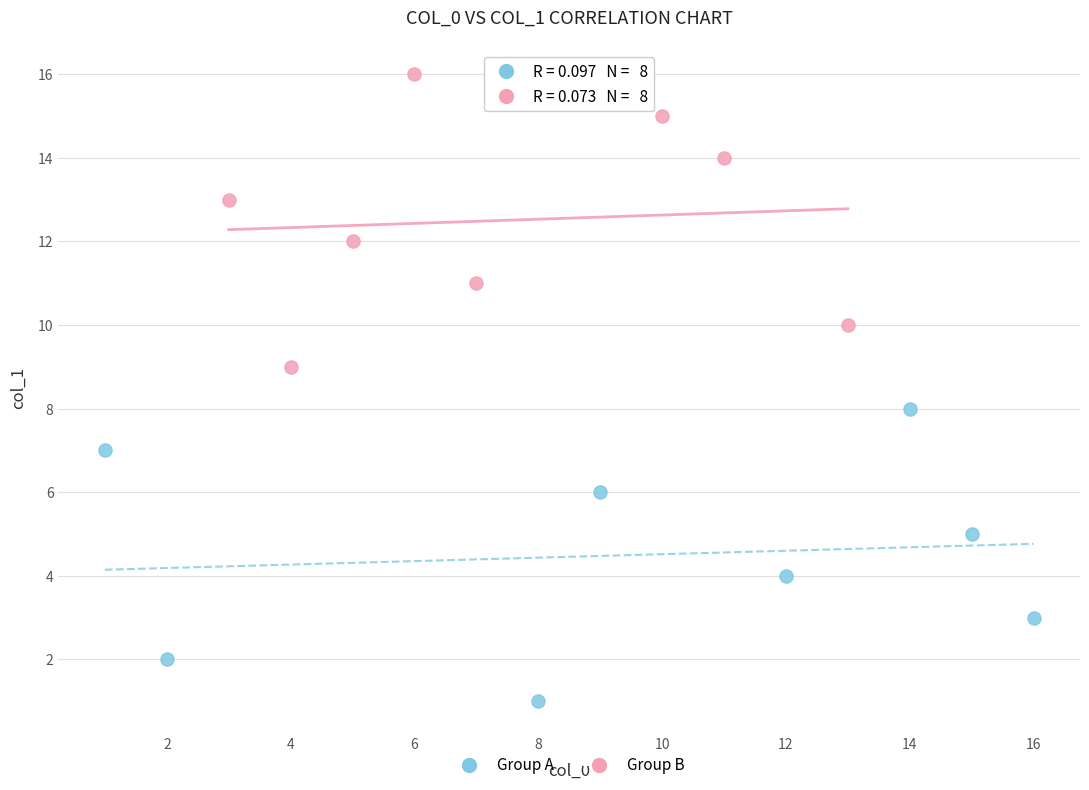

What are all the series names shown in the legend?

Group A, Group B